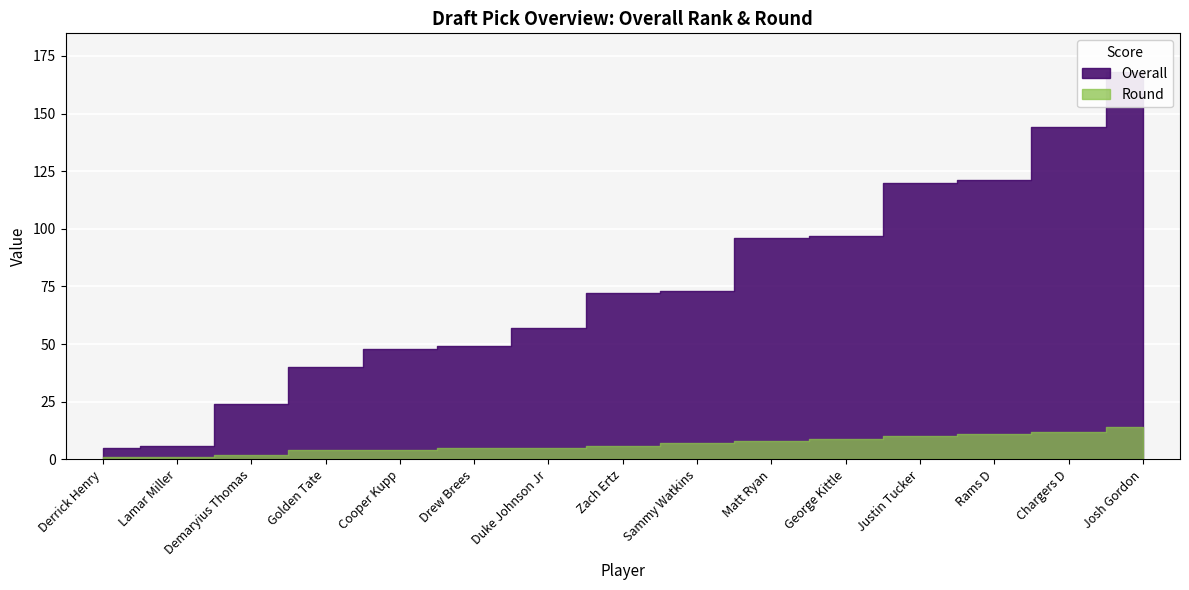

Which series has the largest total across all categories?

Overall